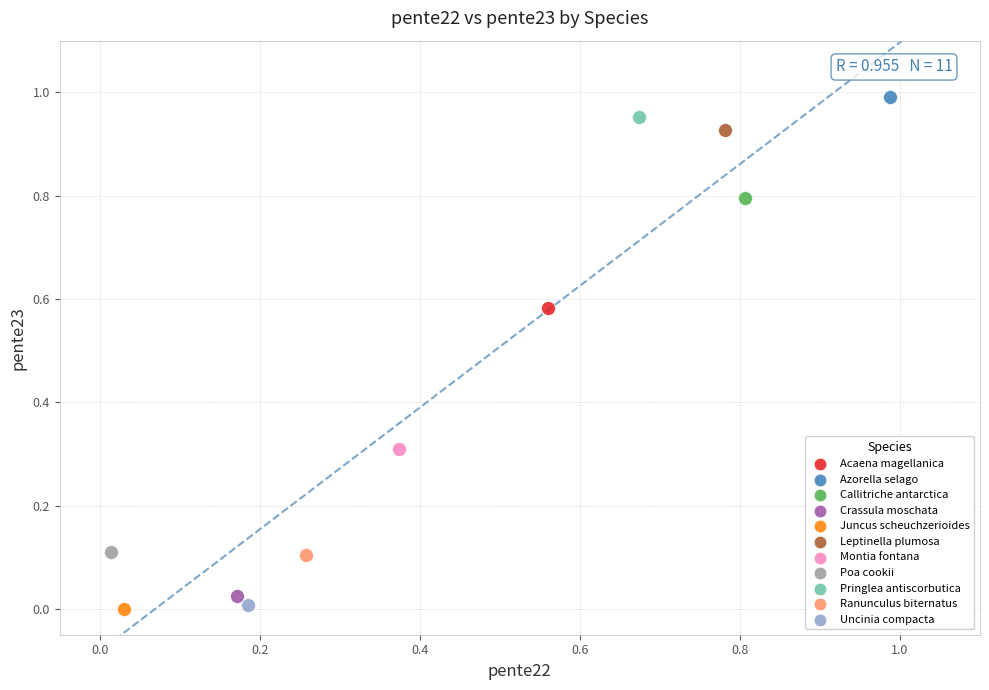

What are all the series names shown in the legend?

Acaena magellanica, Azorella selago, Callitriche antarctica, Crassula moschata, Juncus scheuchzerioides, Leptinella plumosa, Montia fontana, Poa cookii, Pringlea antiscorbutica, Ranunculus biternatus, Uncinia compacta